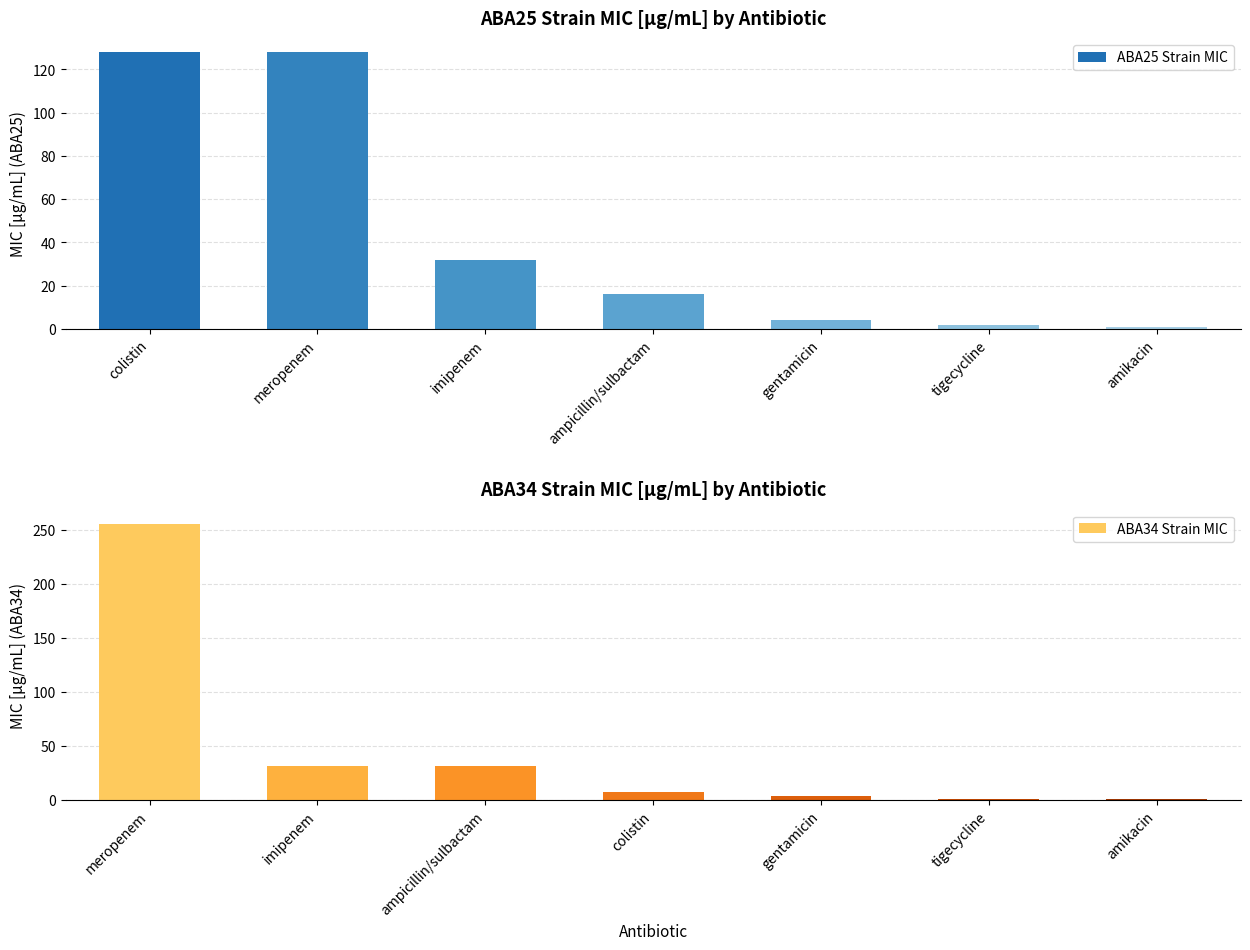

Which series has the widest spread of values?

ABA34 Strain MIC